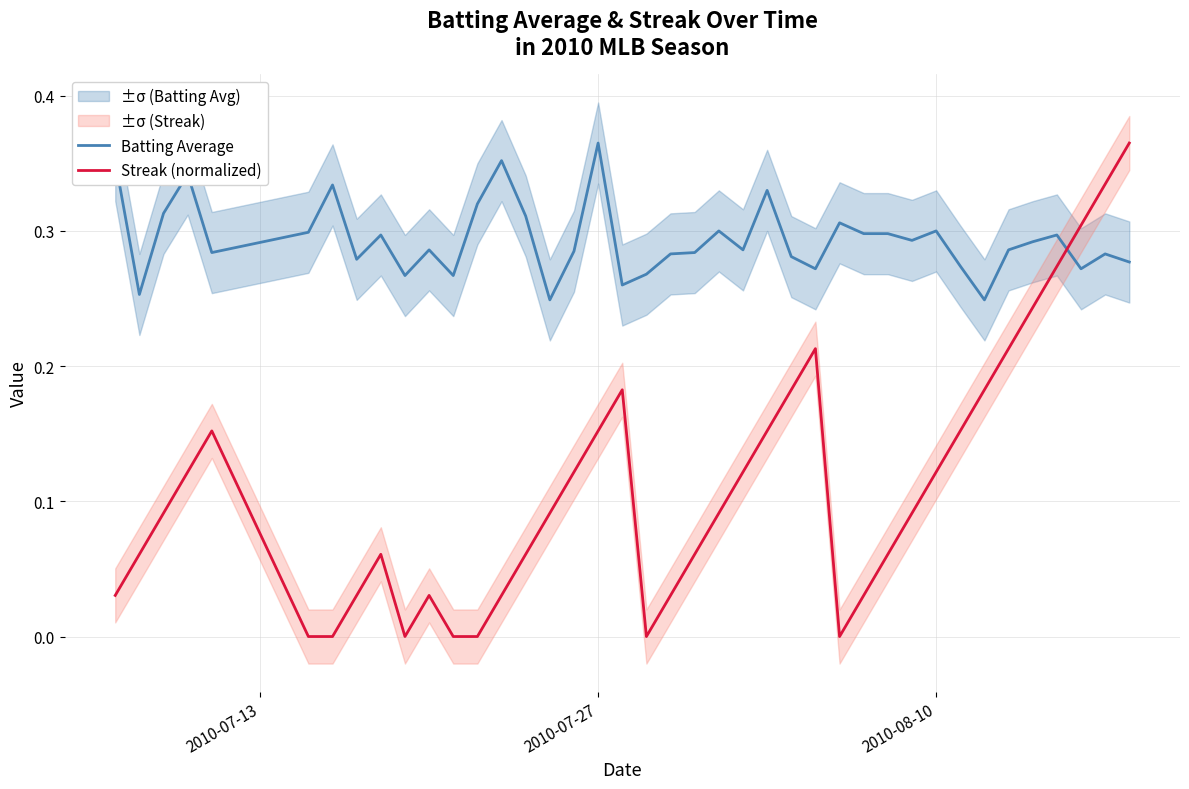

Reading left to right, list all the values displayed in this chart.

Batting Average: 0.4	0.3	0.3	0.3	0.3	0.3	0.3	0.3	0.3	0.3	0.3	0.3	0.3	0.4	0.3	0.2	0.3	0.4	0.3	0.3	0.3	0.3	0.3	0.3	0.3	0.3	0.3	0.3	0.3	0.3	0.3	0.3	0.3	0.2	0.3	0.3	0.3	0.3	0.3	0.3
Streak (normalized): 0.0	0.1	0.1	0.1	0.2	0.0	0.0	0.0	0.1	0.0	0.0	0.0	0.0	0.0	0.1	0.1	0.1	0.2	0.2	0.0	0.0	0.1	0.1	0.1	0.2	0.2	0.2	0.0	0.0	0.1	0.1	0.1	0.2	0.2	0.2	0.2	0.3	0.3	0.3	0.4